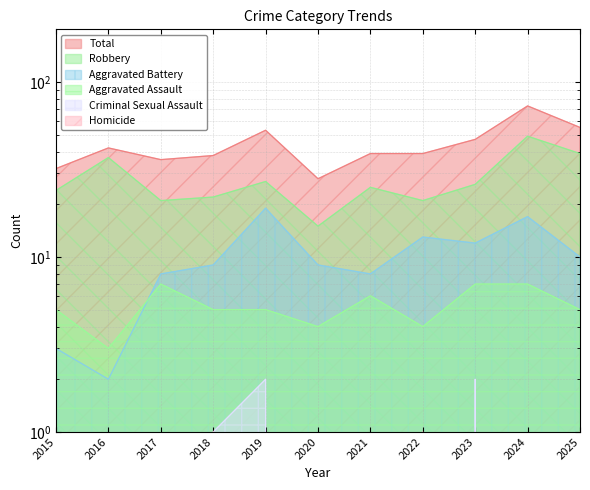

What is the total value across all series at 2017?

72